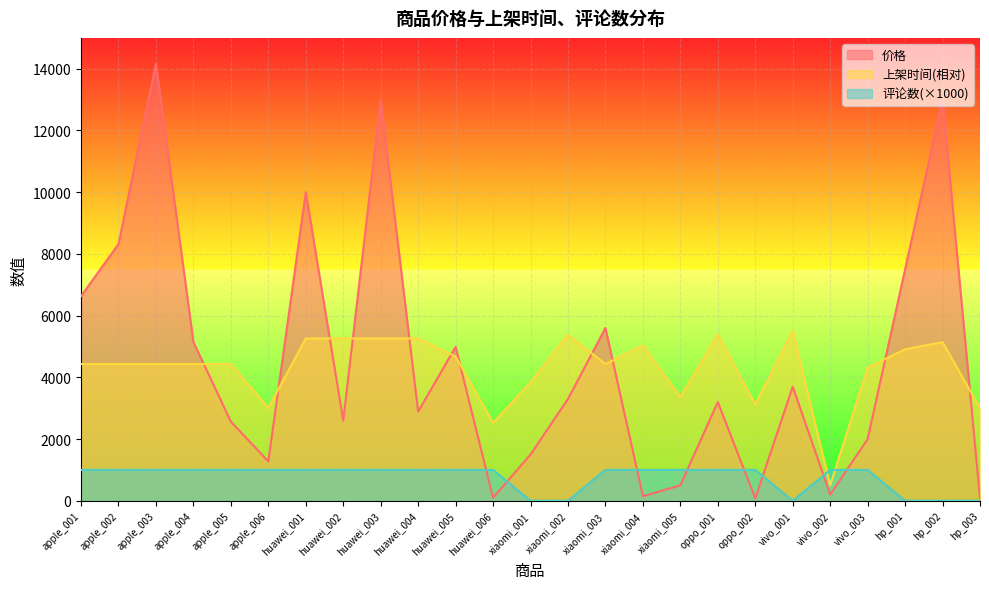

True or false: 评论数 and 上架时间 cross at least once.

True